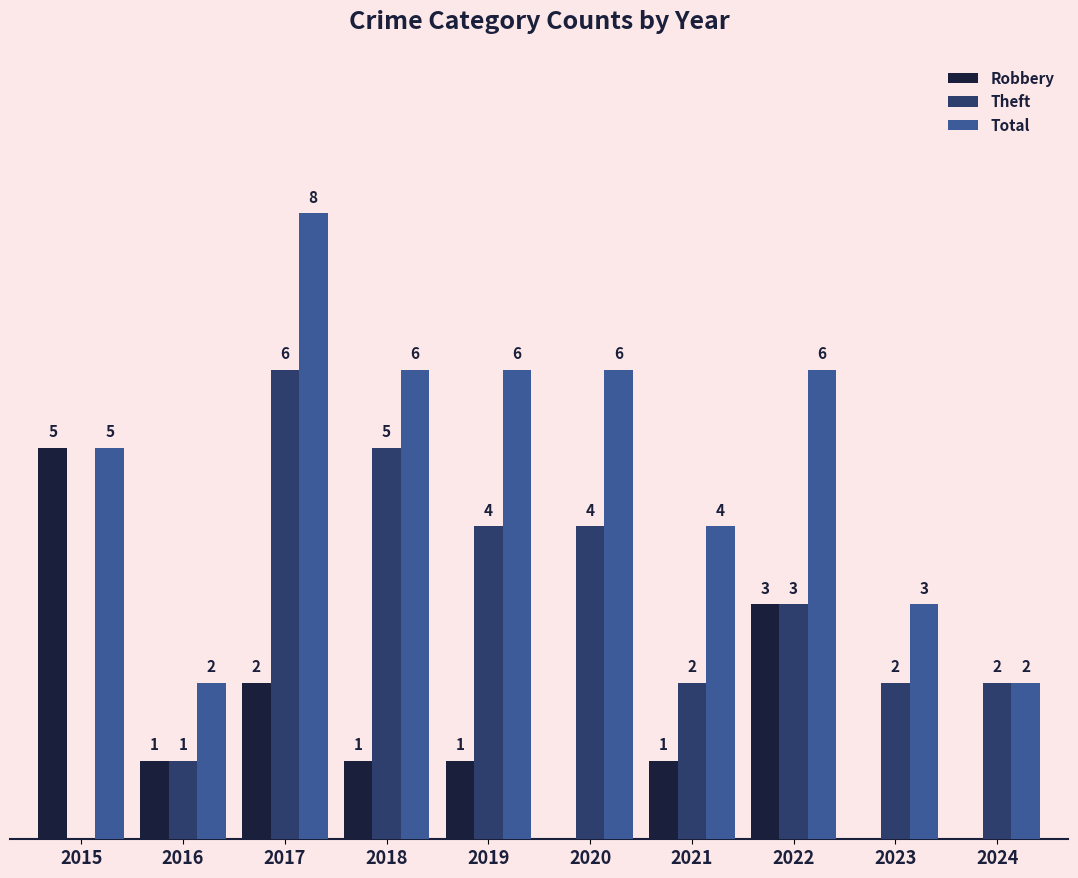

Which series has the largest total across all categories?

Total